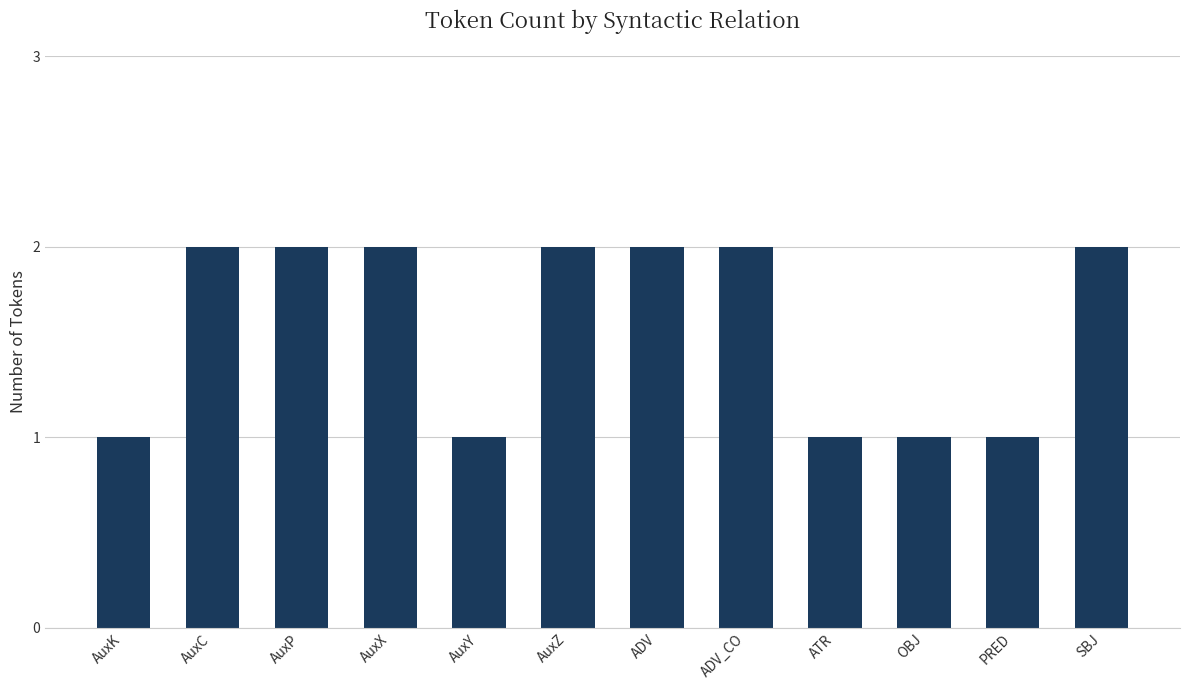

Reading left to right, list all the values displayed in this chart.

1	2	2	2	1	2	2	2	1	1	1	2